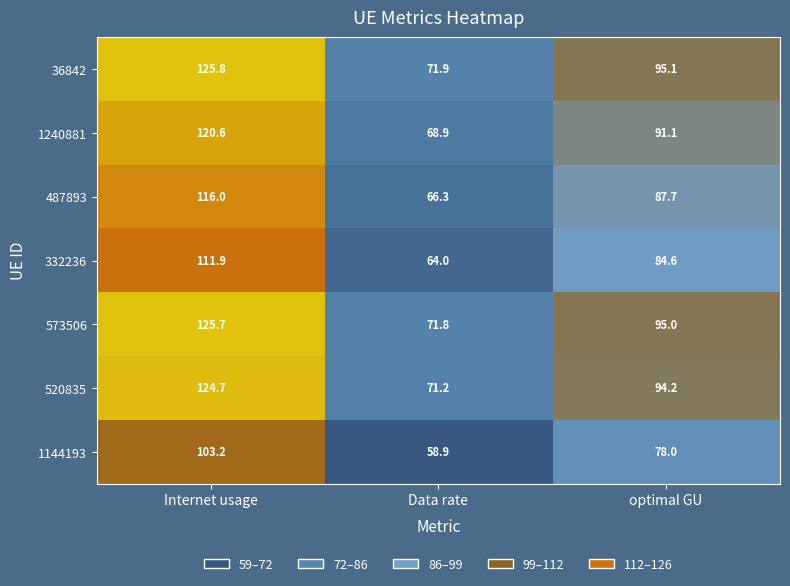

Where does the 487893 series first go above 87?

Internet usage